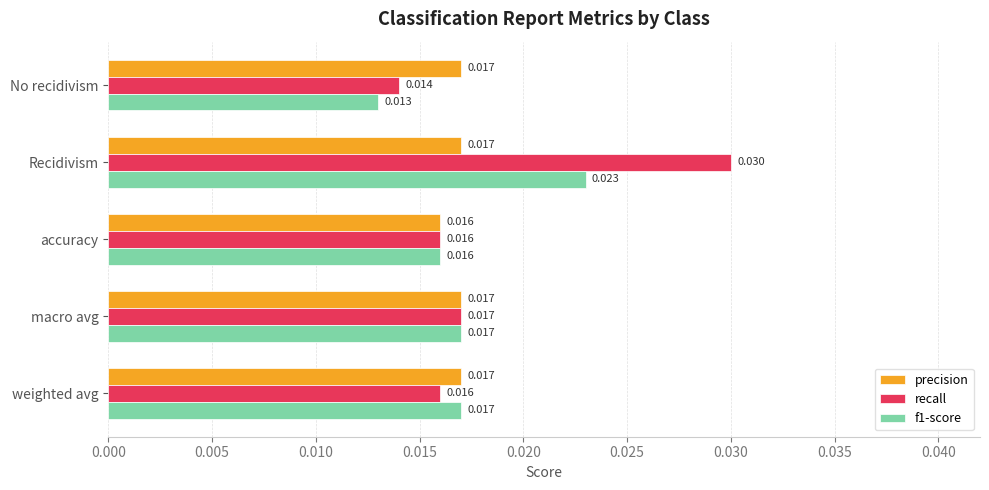

What are all the series names shown in the legend?

precision, recall, f1-score